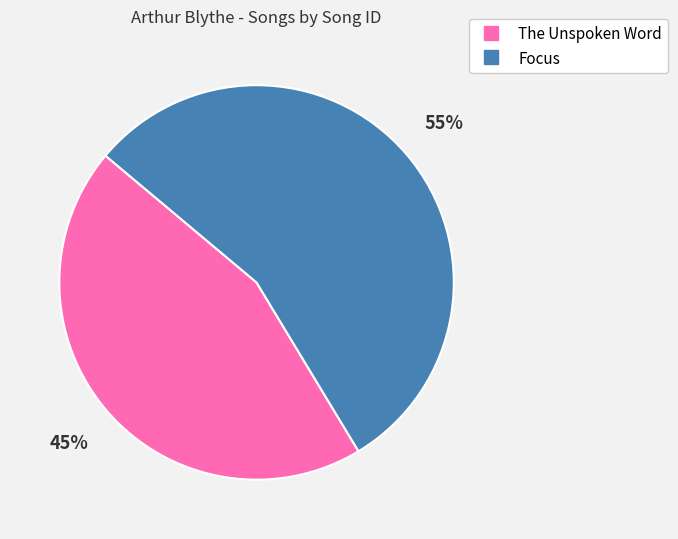

What is the ratio of the value at The Unspoken Word to the value at Focus?

0.8